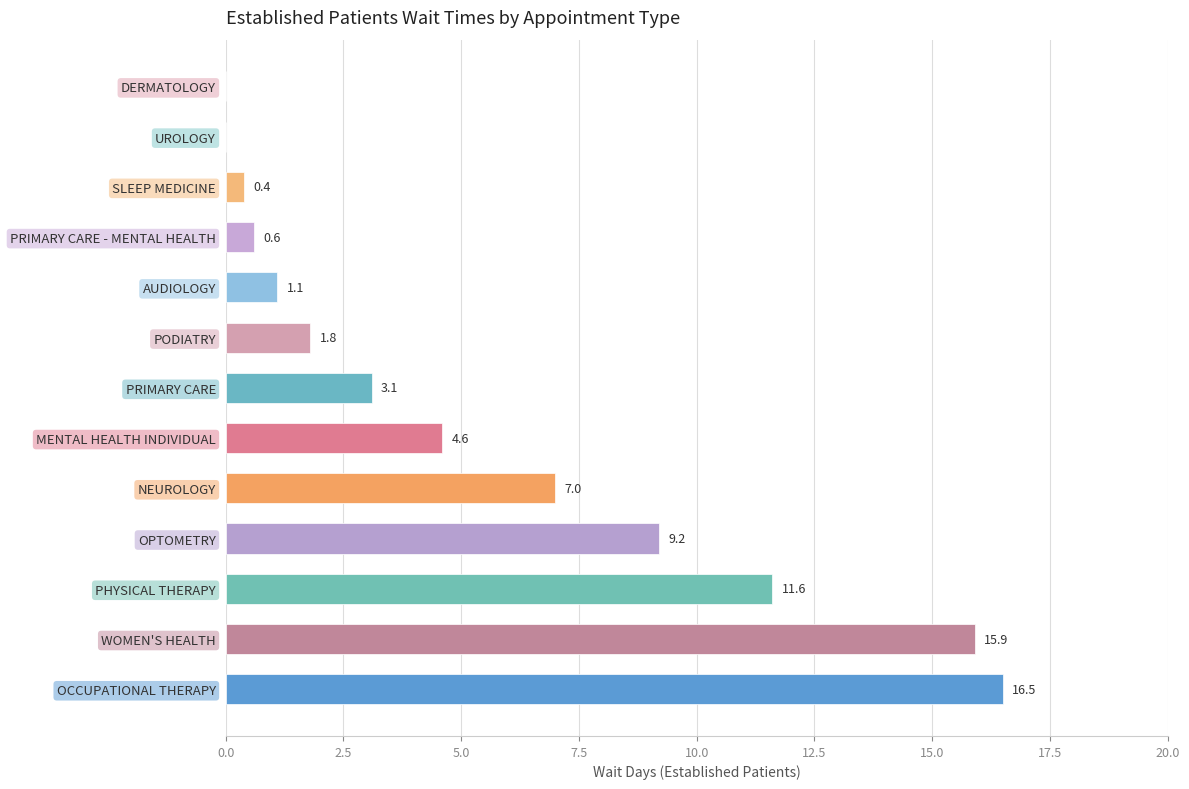

True or false: the data shows 1.8 at PODIATRY.

True